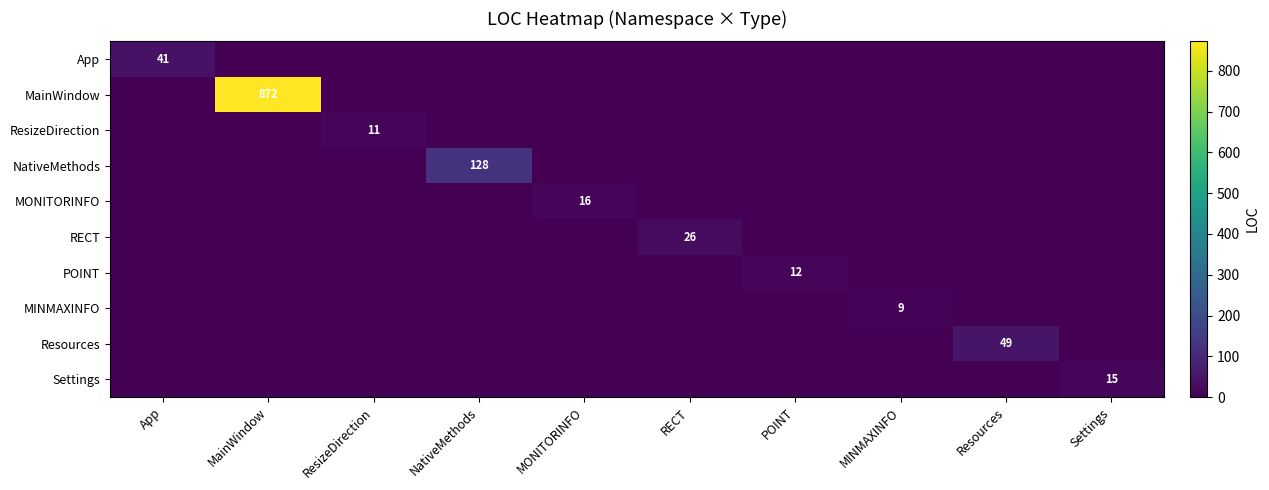

Rank the series at ResizeDirection from highest to lowest value.

ResizeDirection, App, MainWindow, NativeMethods, MONITORINFO, RECT, POINT, MINMAXINFO, Resources, Settings